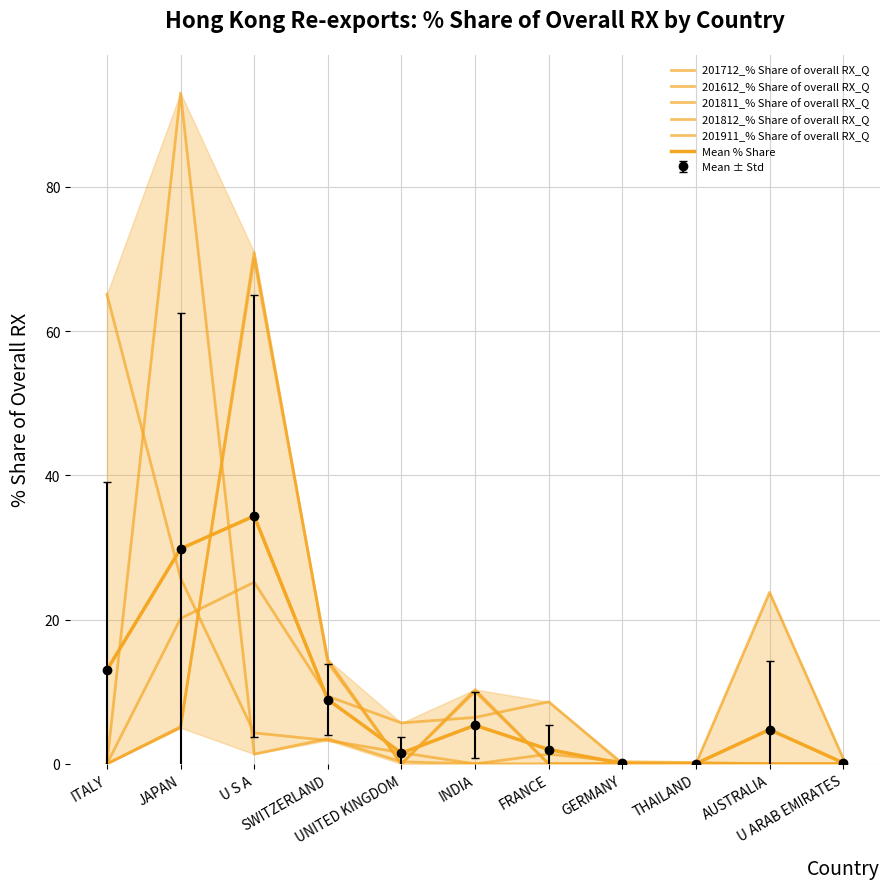

Which series ends up on top after the final intersection of 201911_% Share of overall RX_Q and 201712_% Share of overall RX_Q?

201911_% Share of overall RX_Q